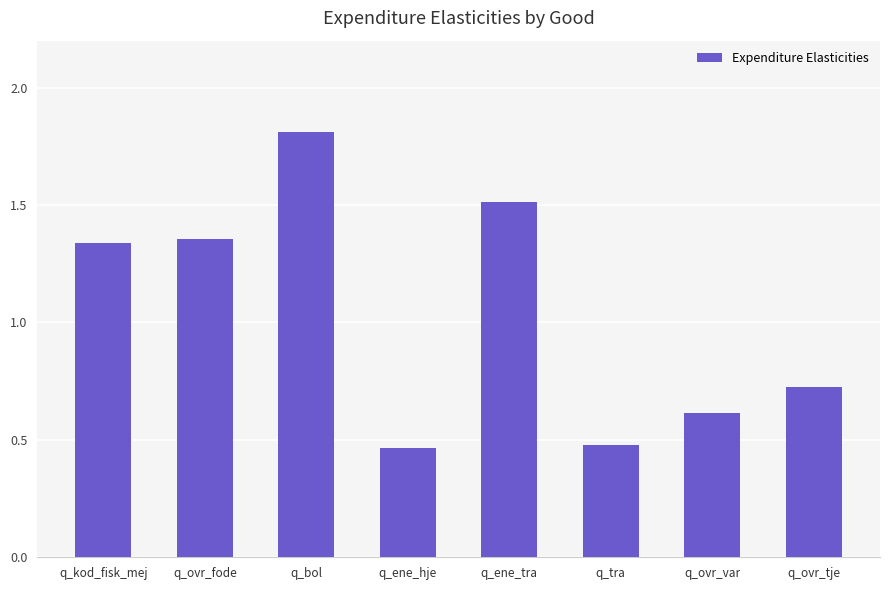

What position from the right is q_tra?

3